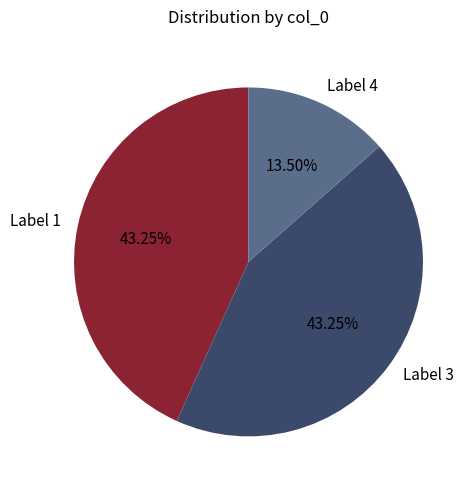

Does any single category account for the majority?

No